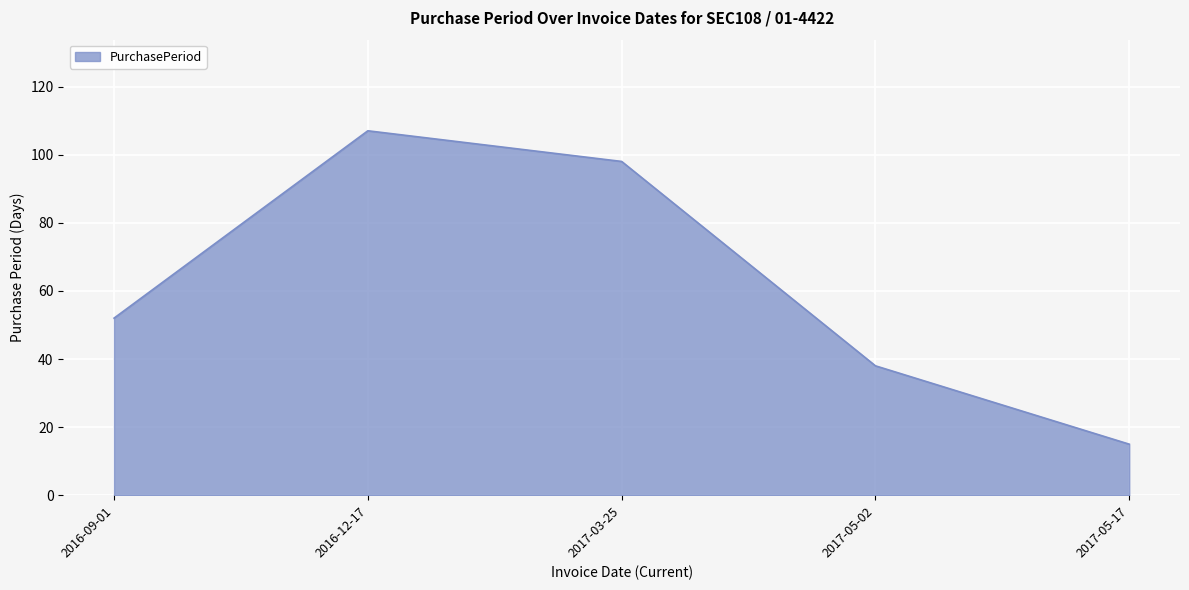

Does the chart display data point markers on the line(s)?

No